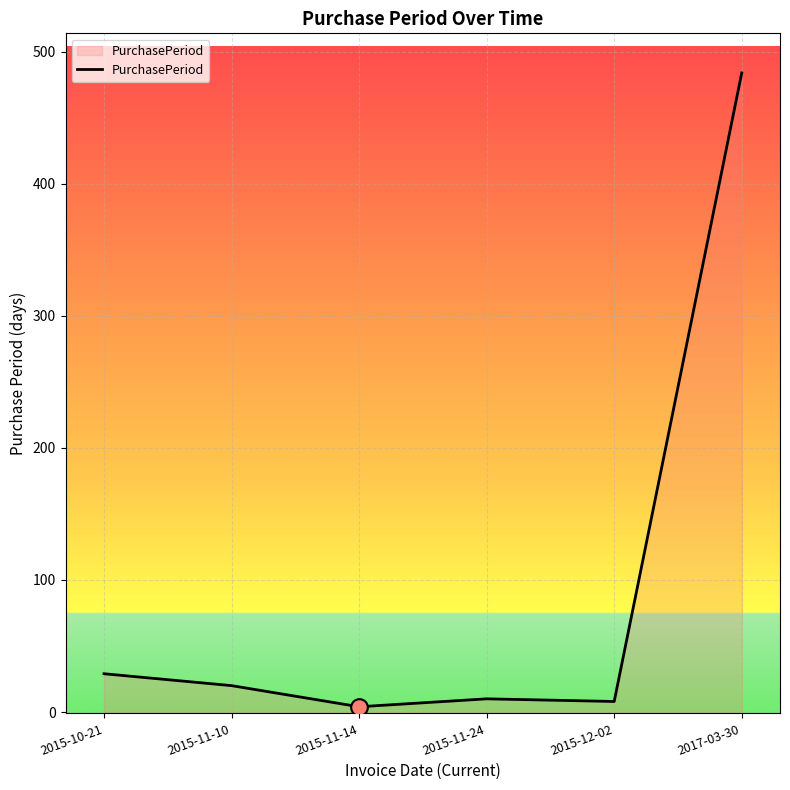

What is the change in value from 2015-11-10 to 2017-03-30?

+464